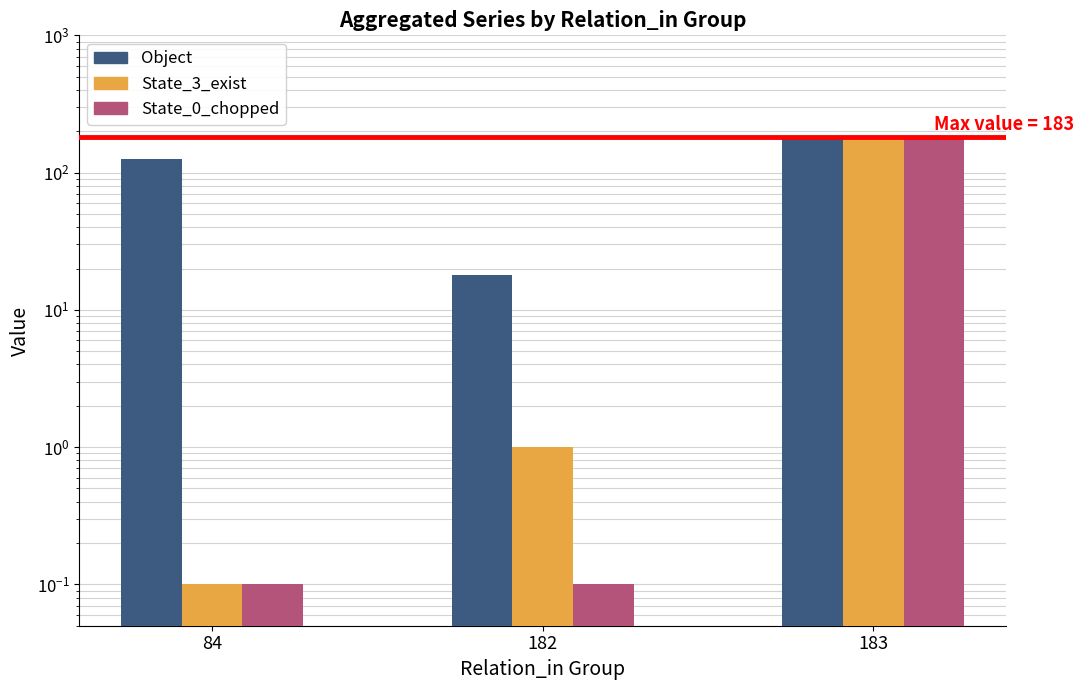

What are all the series names shown in the legend?

Object, State_3_exist, State_0_chopped